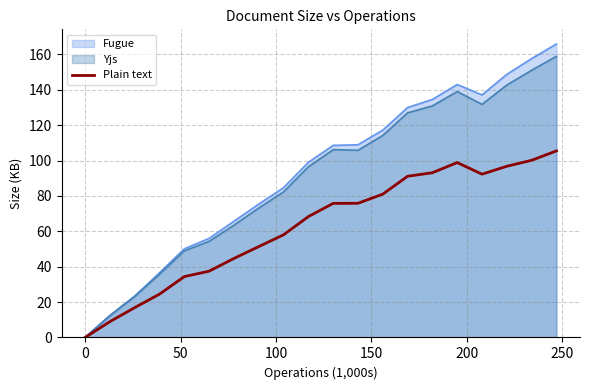

Which series has the largest range (max minus min)?

Fugue